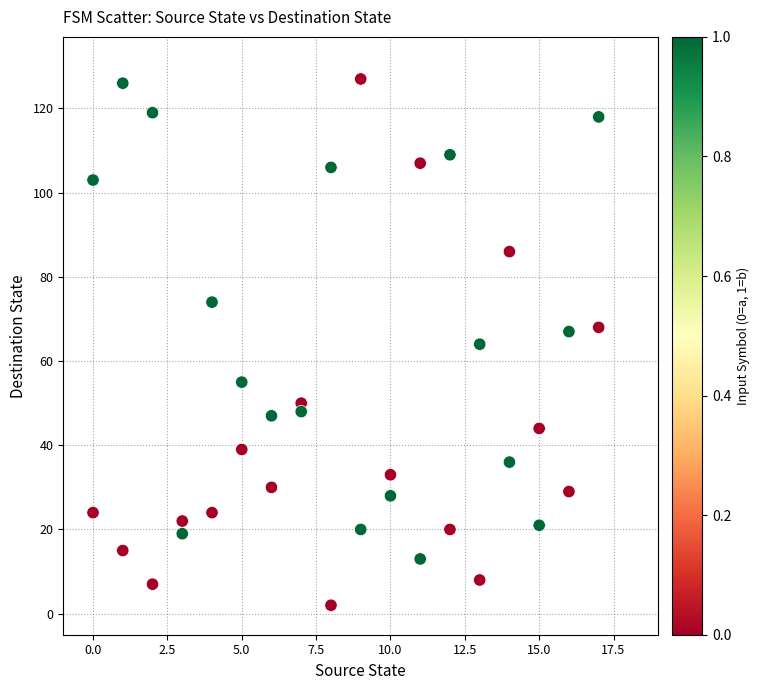

What is the range of X values (max minus min)?

17